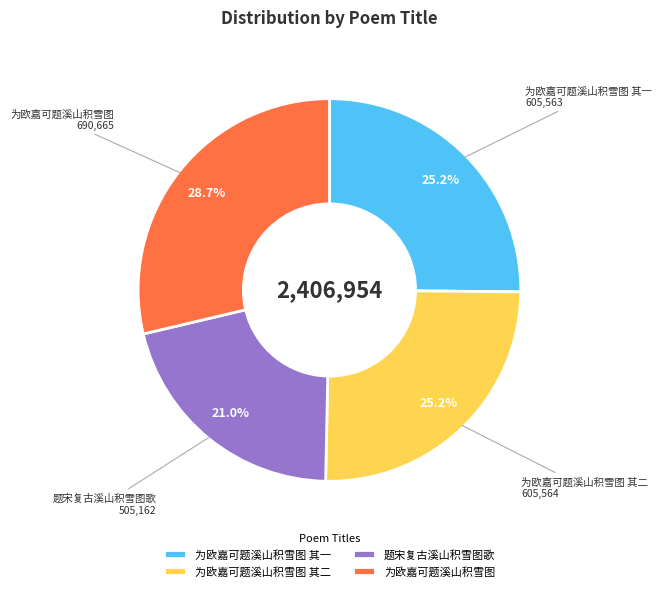

Approximately how many times larger is the value at 为欧嘉可题溪山积雪图 其一 compared to 为欧嘉可题溪山积雪图 其二?

1.0